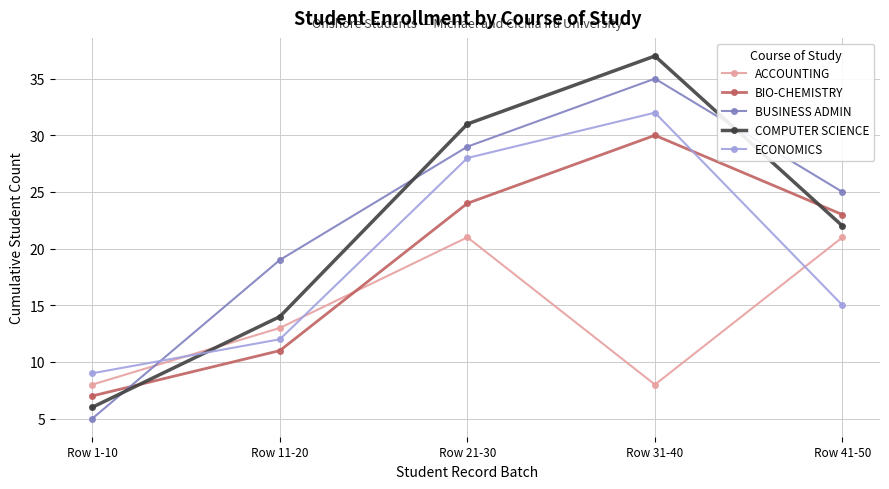

True or false: BUSINESS ADMIN has a value of 19 at Row 11-20.

True